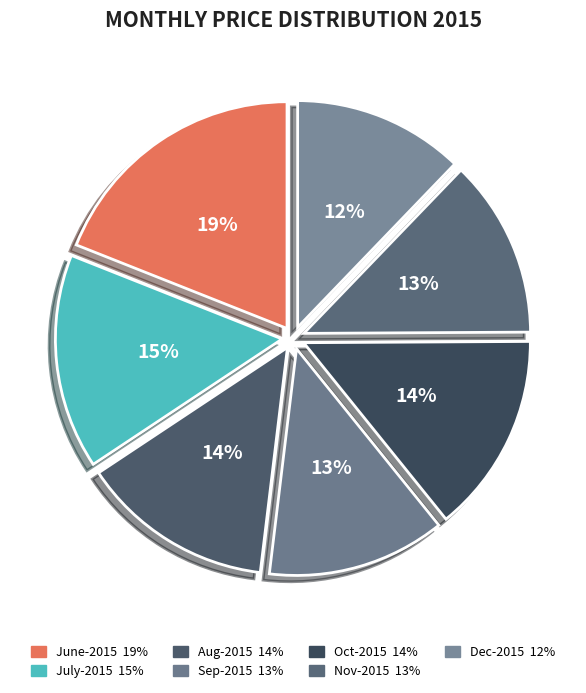

True or false: Sep-2015 accounts for 13% of the total.

True